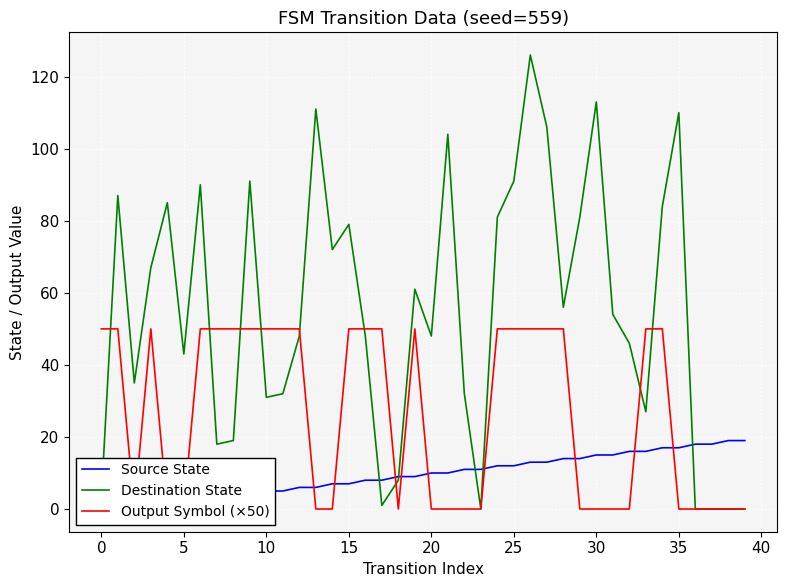

What is the sum of all Output Symbol (×50) values?

1050